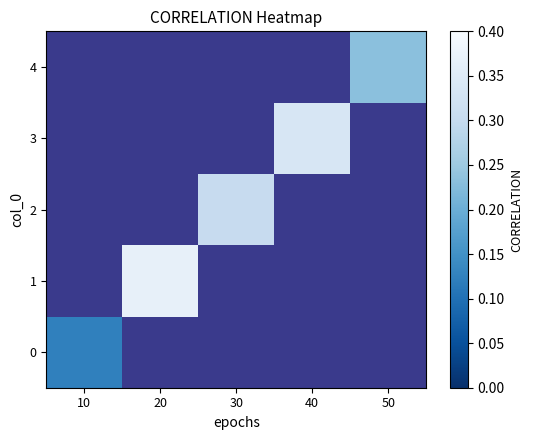

How many categories are shown in the chart?

5